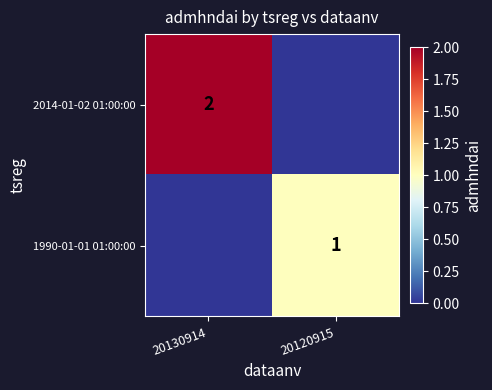

True or false: 1990-01-01 01:00:00 has a value of 1 at 20120915.

True